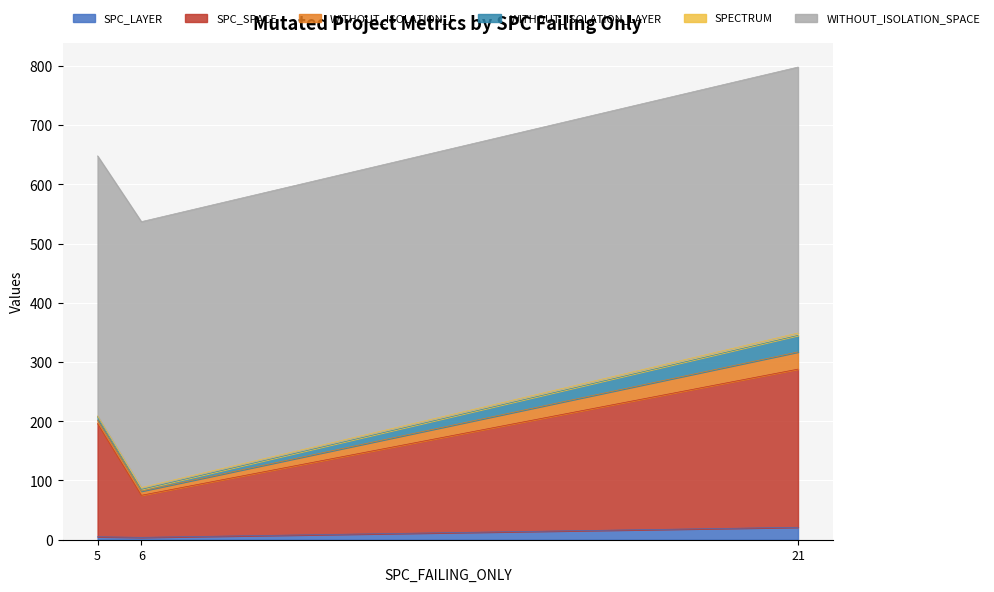

At which category is the sum across all series the highest?

21